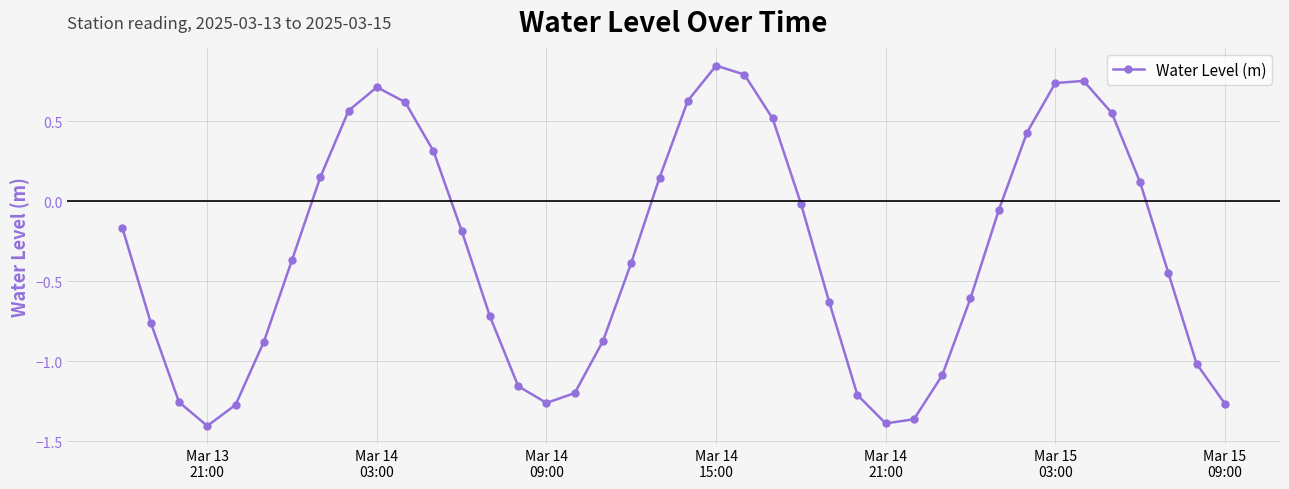

How many values are above zero?

15